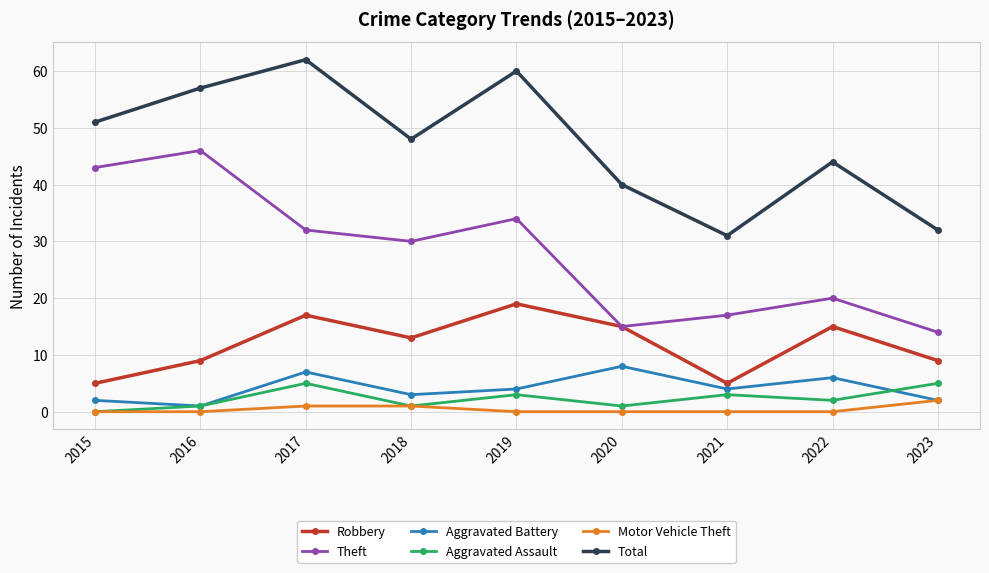

Which series has the widest spread of values?

Theft